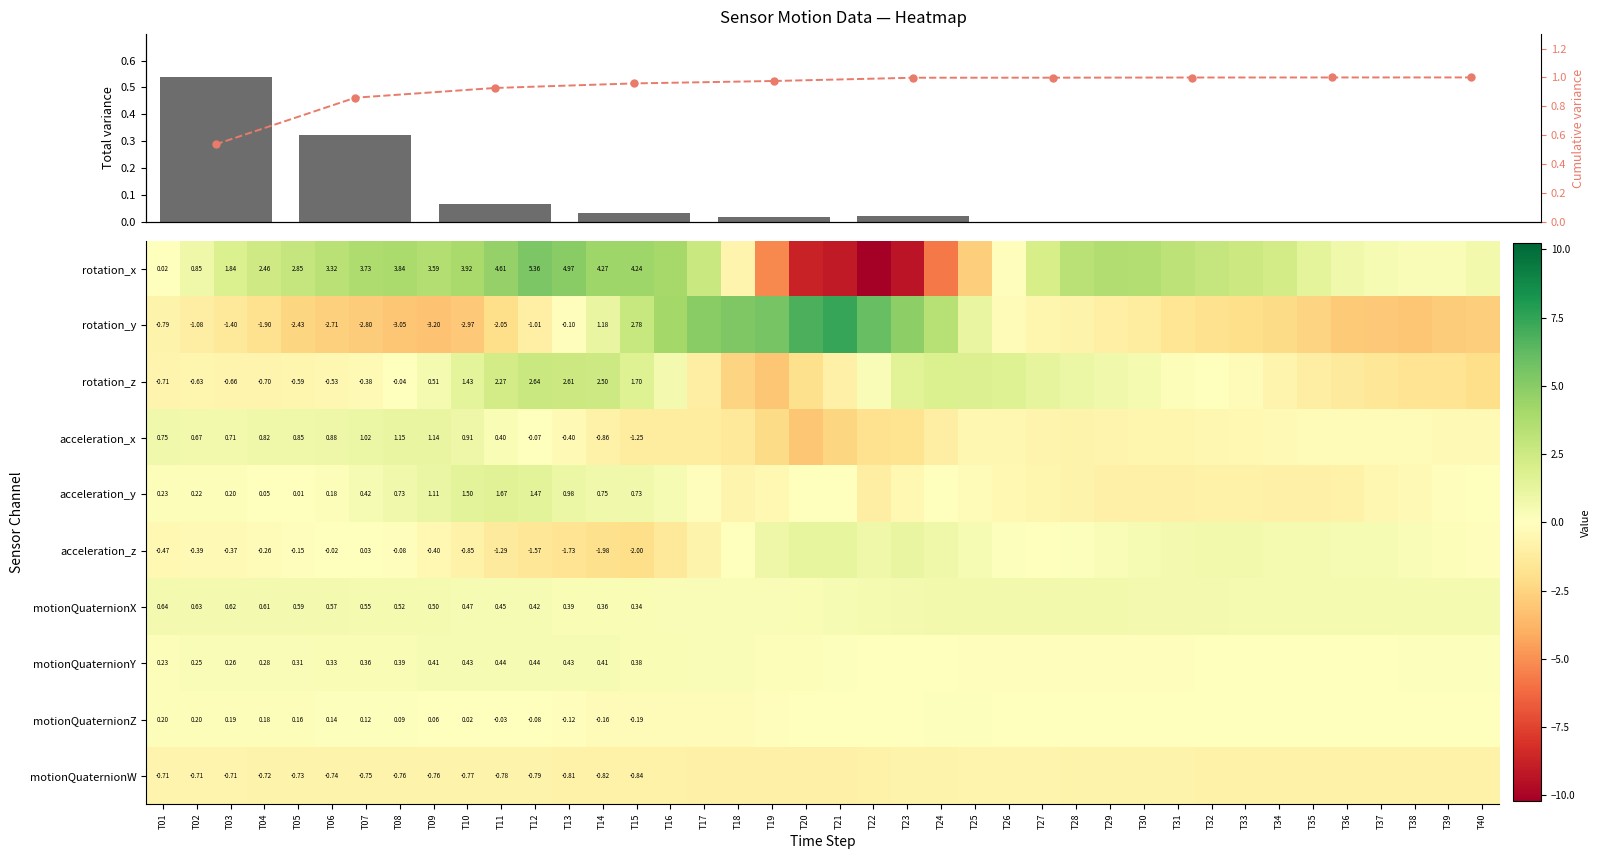

Is the value of motionQuaternionW at T18 greater than the value of acceleration_z at T33?

No